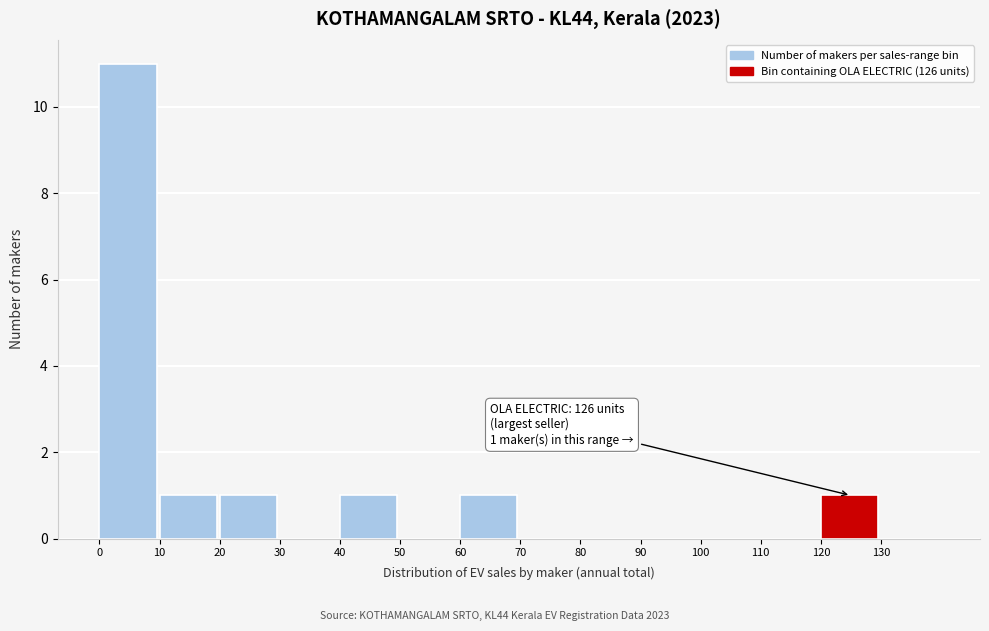

Over which range of the x-axis is the bar tallest?

0 to 10